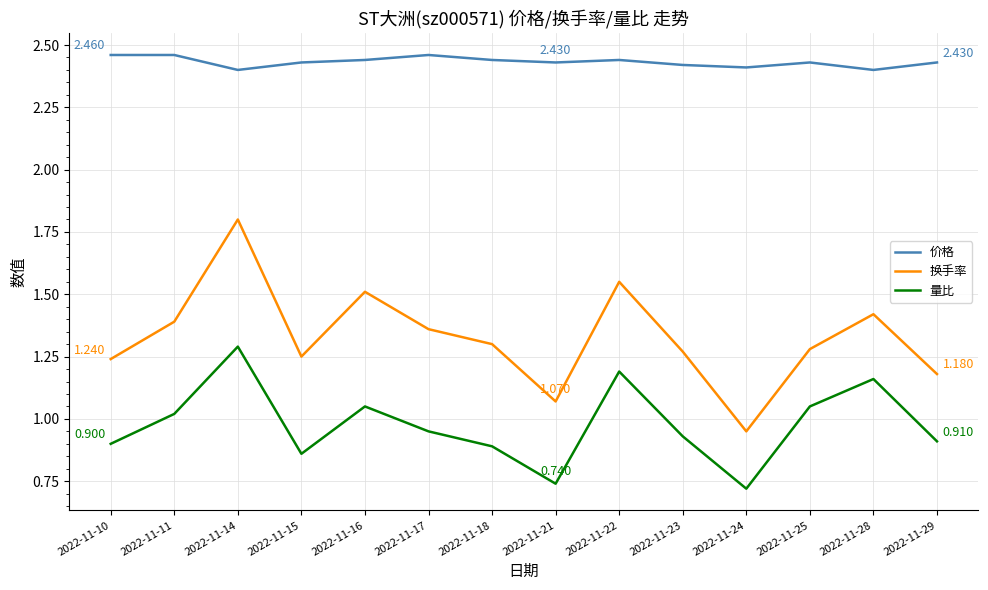

Is the value of 量比 at 2022-11-24 greater than the value of 价格 at 2022-11-28?

No